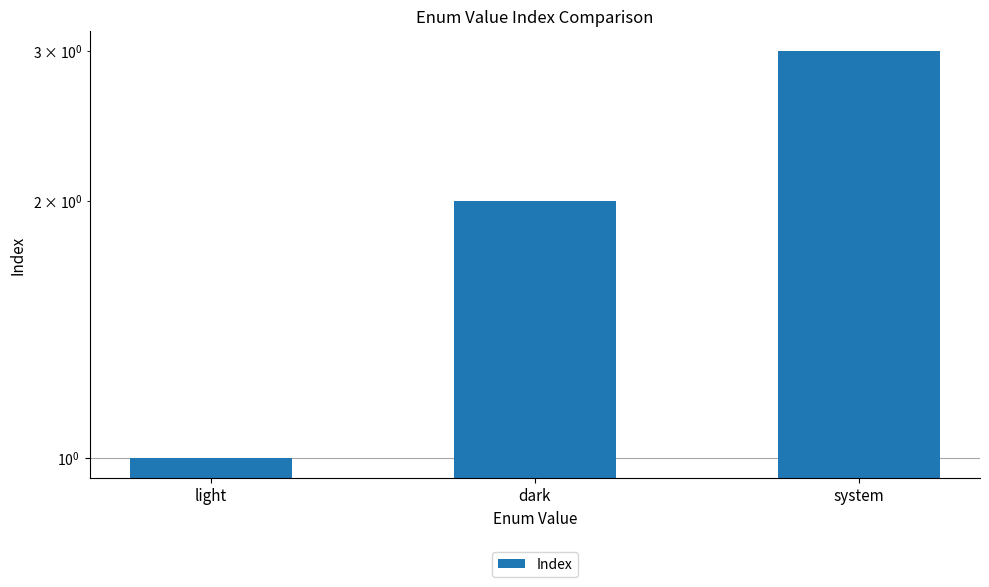

Rank the categories by value from highest to lowest.

system, dark, light